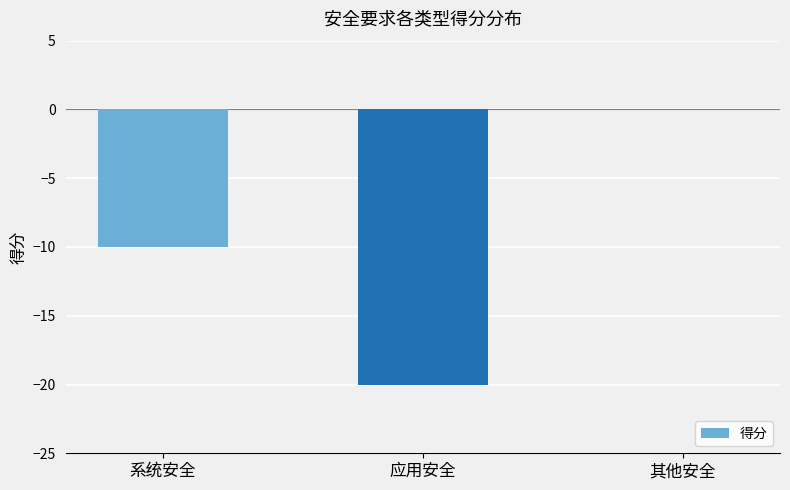

Reading right to left, what are all the values shown in this chart?

其他安全=0	应用安全=-20	系统安全=-10